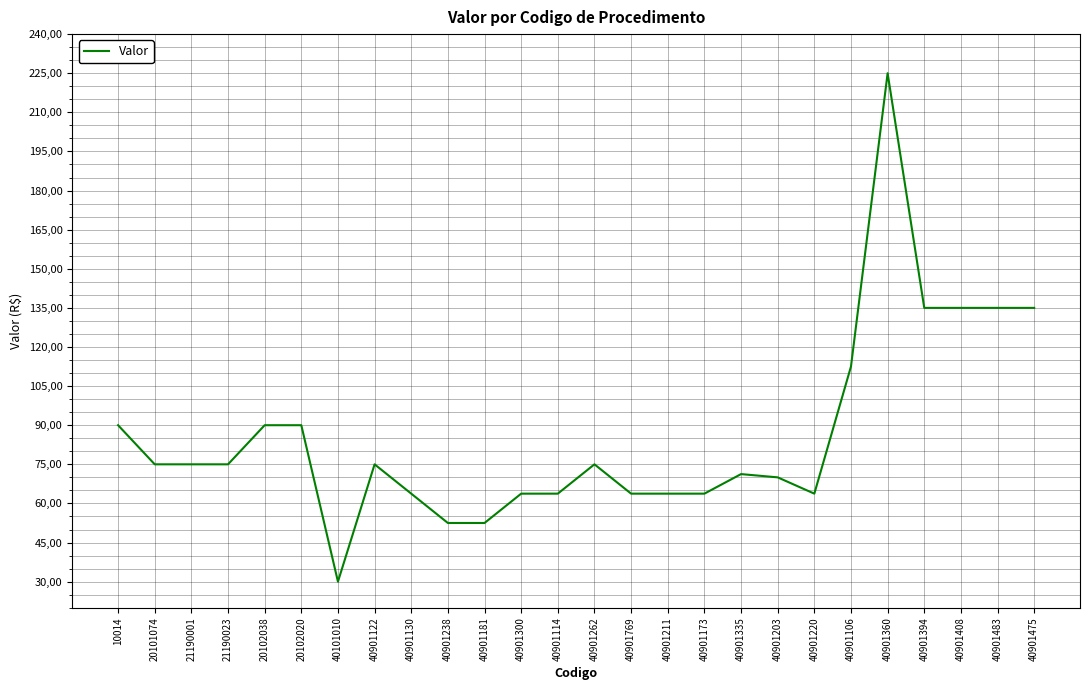

What position from the right is 40901106?

6